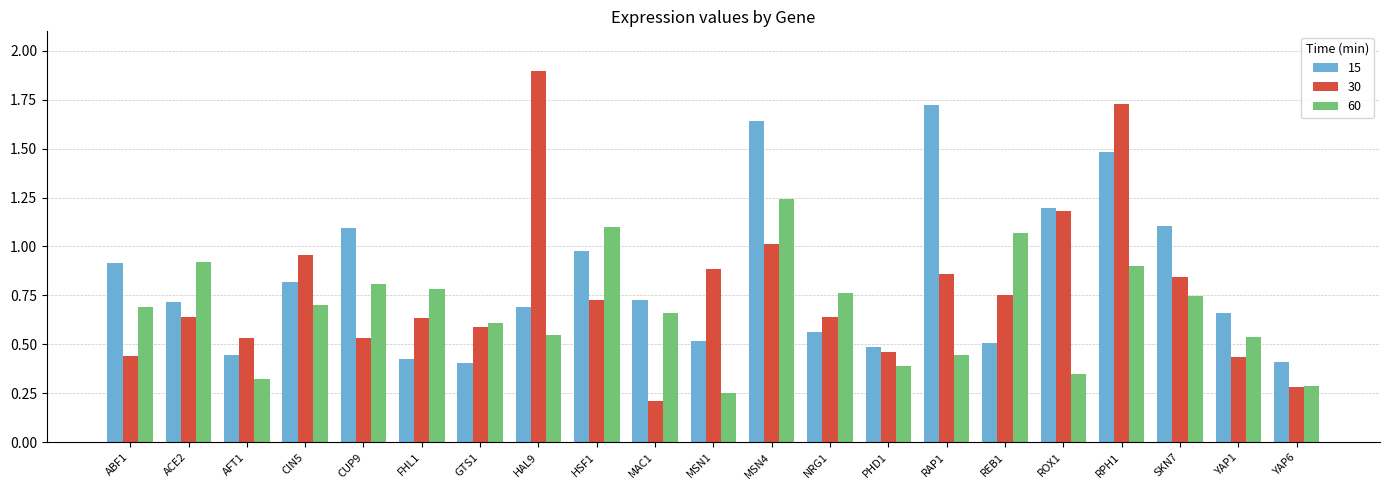

At which category is the sum across all series the highest?

RPH1